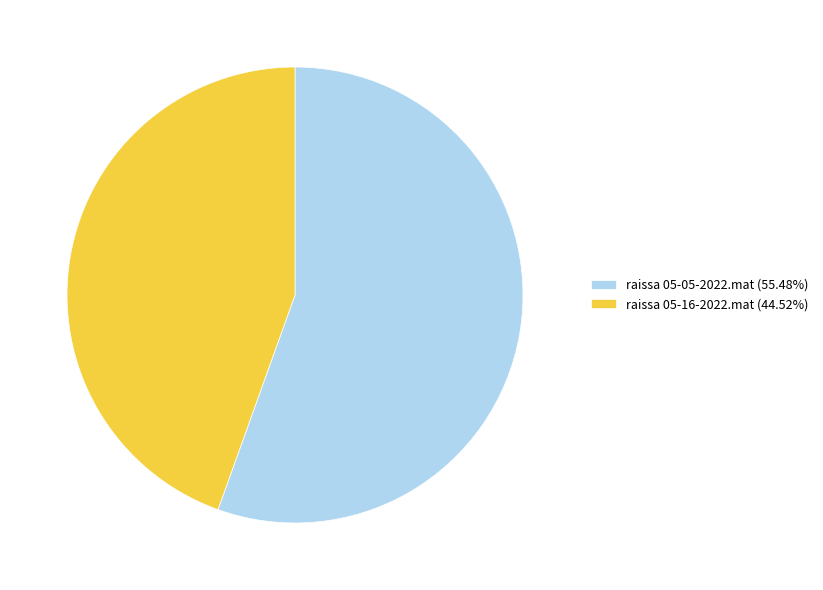

How many segments does this pie chart have?

2